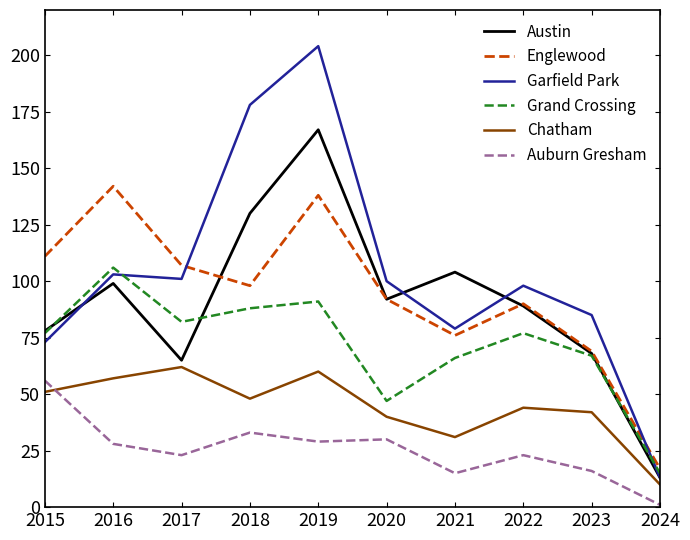

Which category has the lowest value in the Austin series?

2024